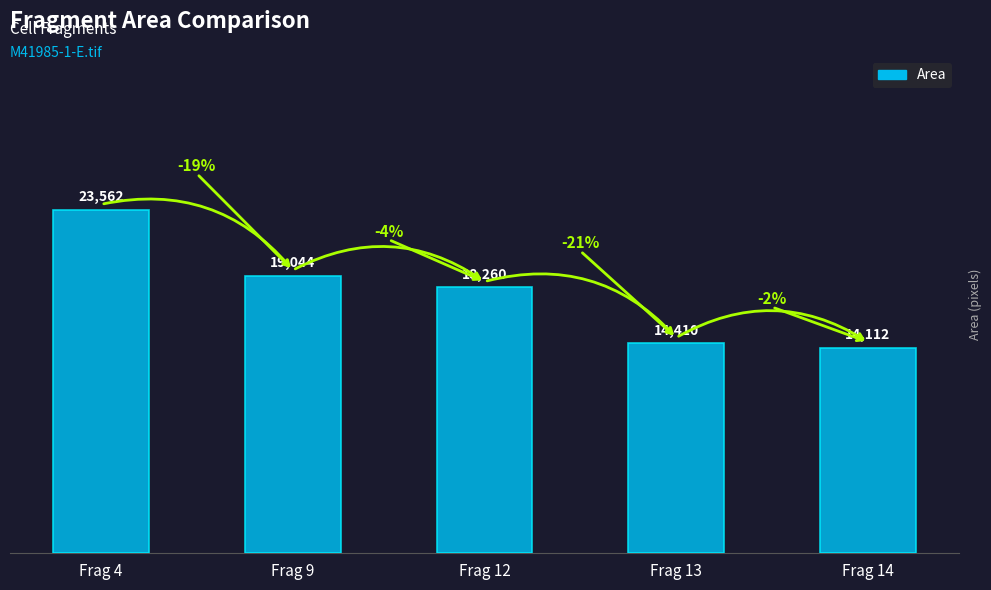

What is the minimum value shown in the chart?

14112